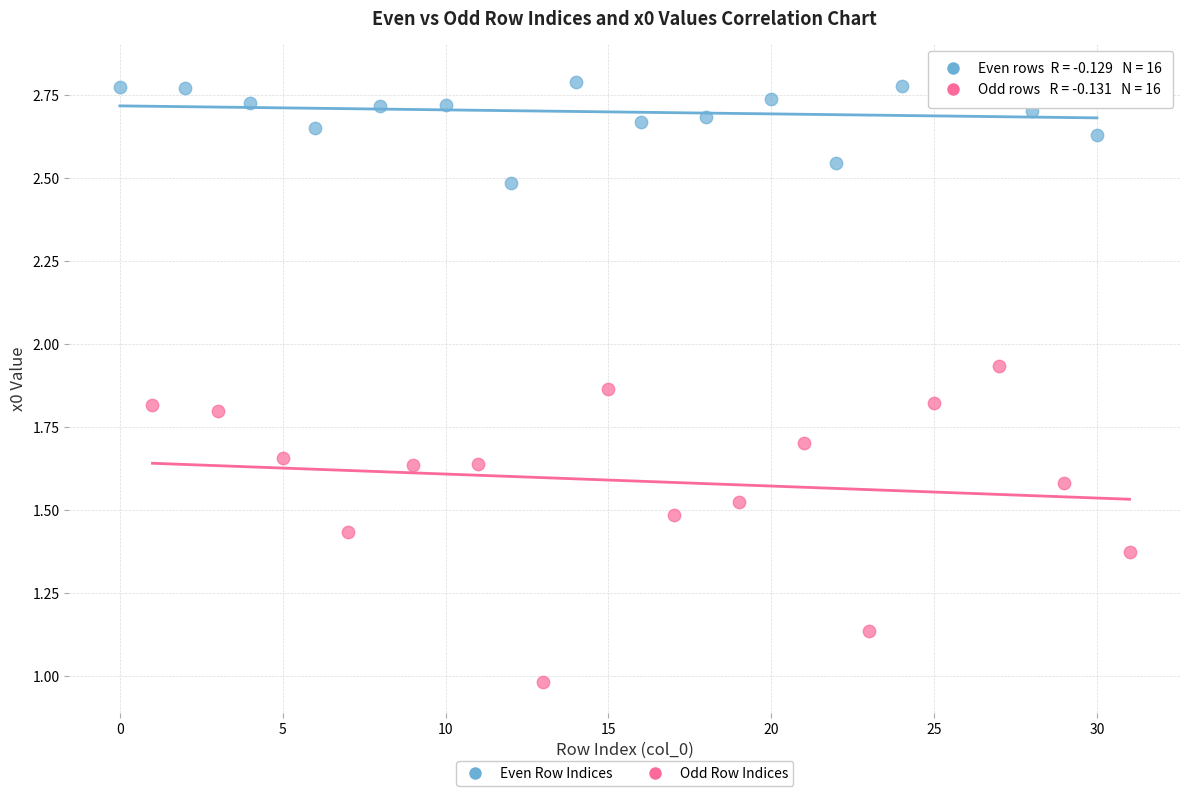

Which series has the widest spread of Y values?

Odd Row Indices